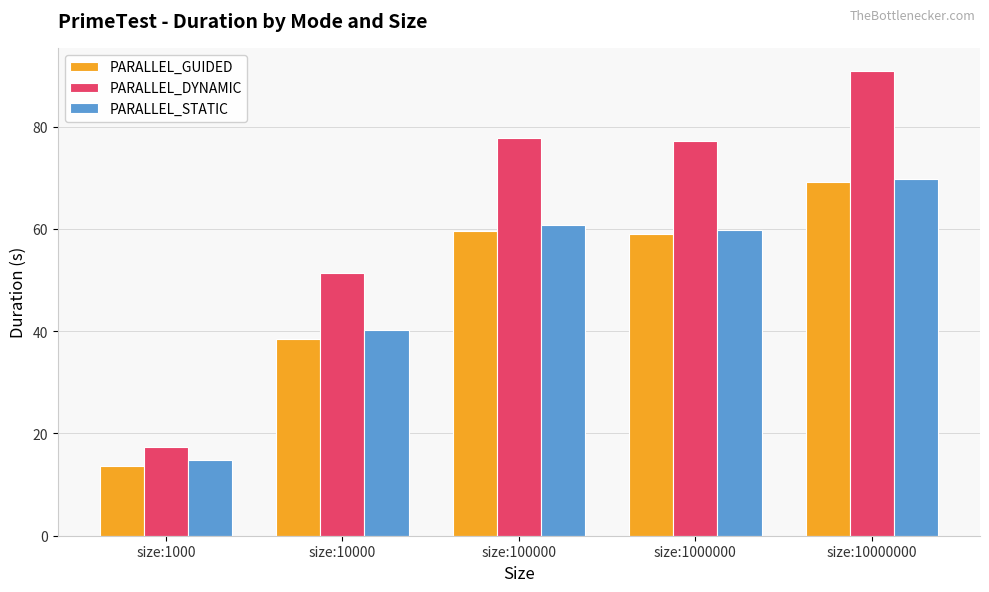

What is the difference between the second highest and second lowest values in the PARALLEL_STATIC series?

20.4